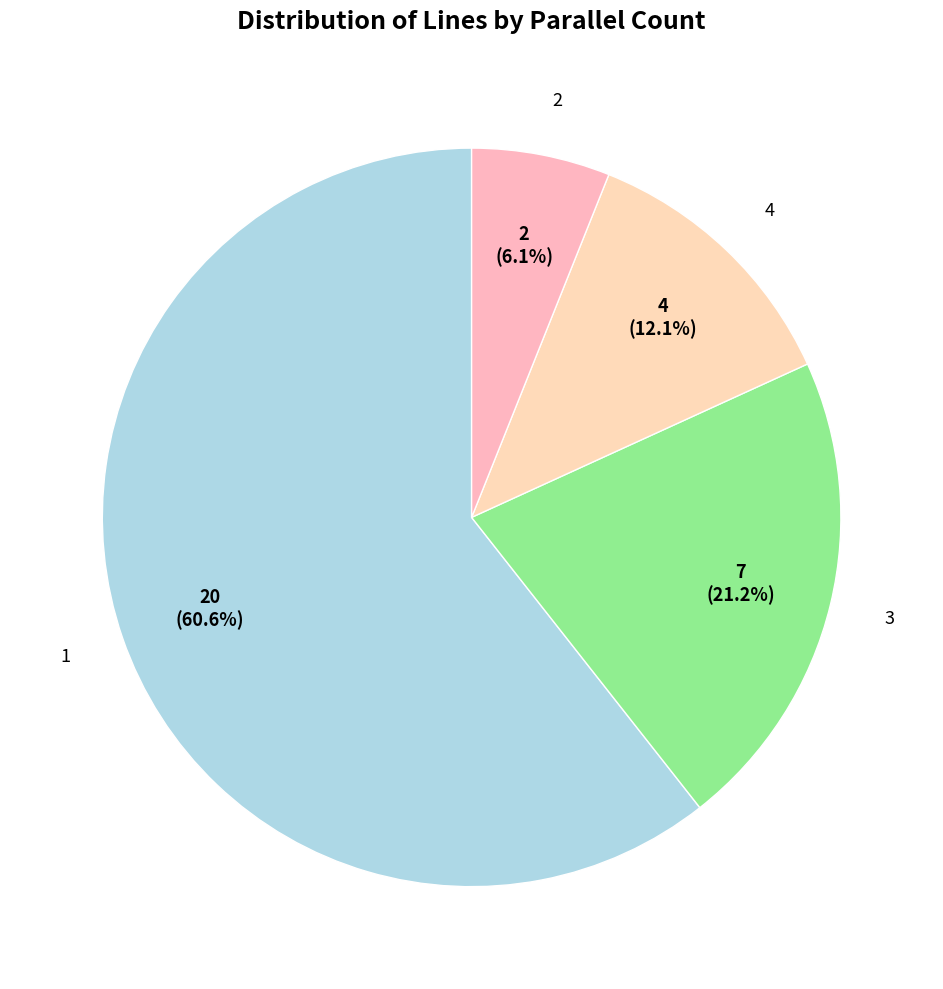

Is there a majority slice in this chart?

Yes